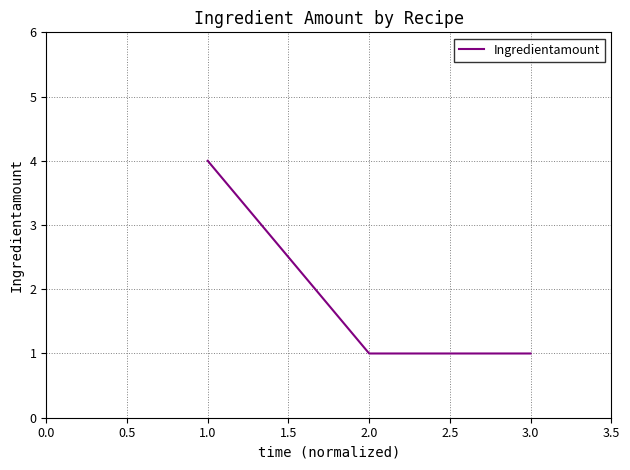

What position from the right is 2.0?

2